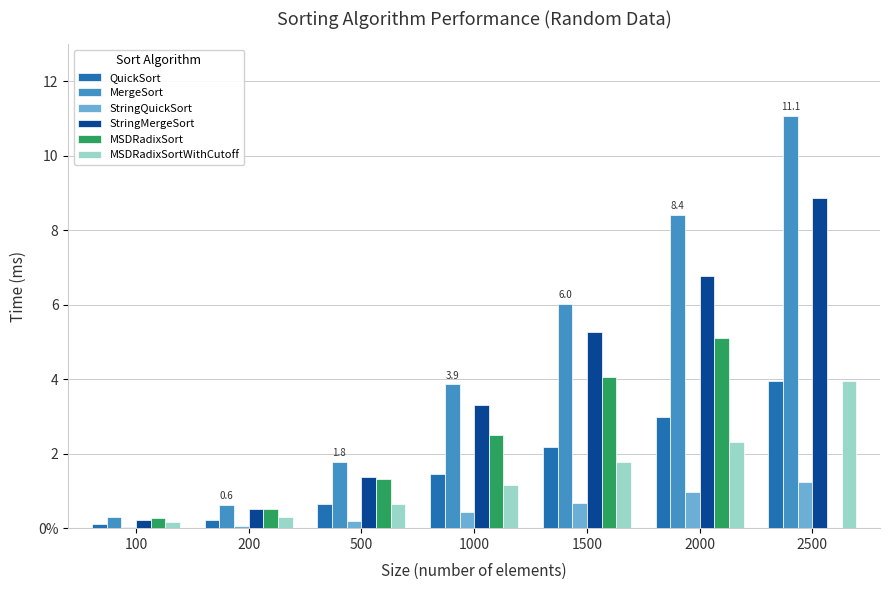

What are all the series names shown in the legend?

QuickSort, MergeSort, StringQuickSort, StringMergeSort, MSDRadixSort, MSDRadixSortWithCutoff